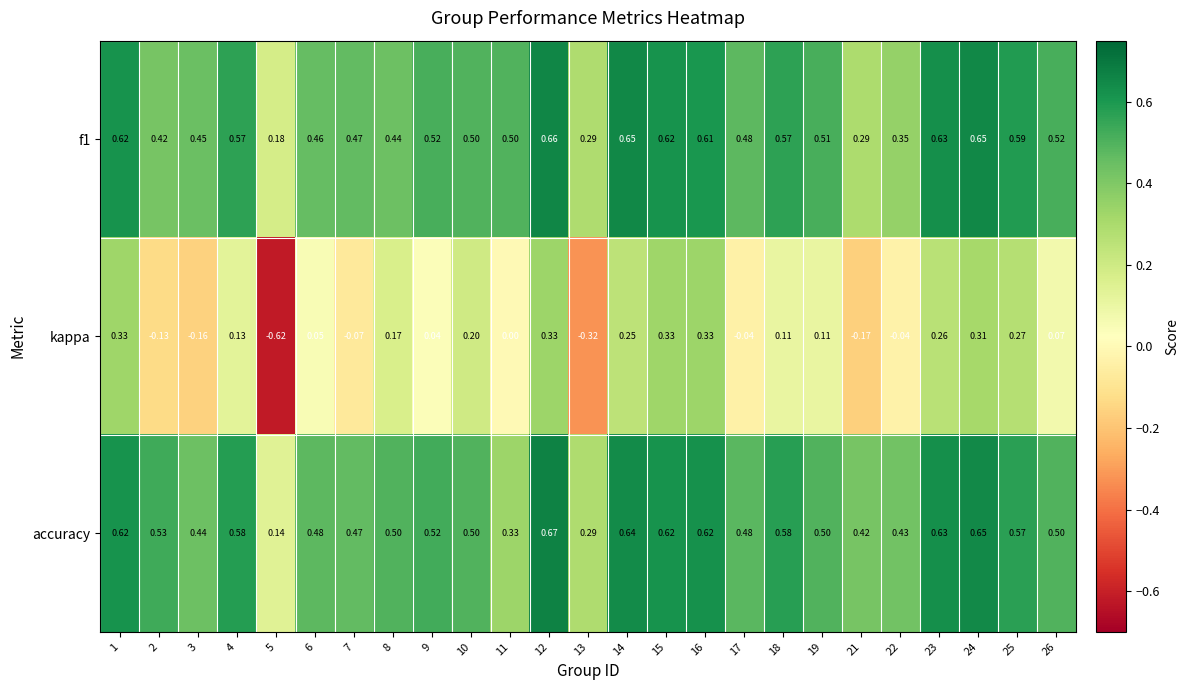

Is the value of accuracy at 24 greater than the value of f1 at 23?

Yes